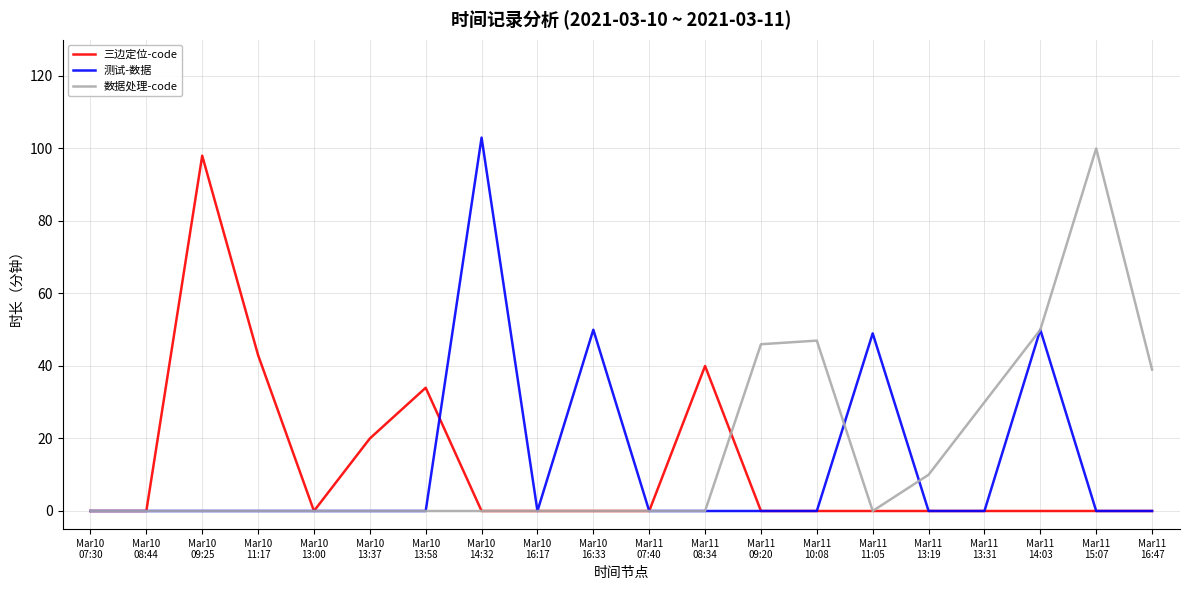

Reading right to left, transcribe all the data shown in this chart.

三边定位-code: Mar11
16:47=0	Mar11
15:07=0	Mar11
14:03=0	Mar11
13:31=0	Mar11
13:19=0	Mar11
11:05=0	Mar11
10:08=0	Mar11
09:20=0	Mar11
08:34=40	Mar11
07:40=0	Mar10
16:33=0	Mar10
16:17=0	Mar10
14:32=0	Mar10
13:58=34	Mar10
13:37=20	Mar10
13:00=0	Mar10
11:17=43	Mar10
09:25=98	Mar10
08:44=0	Mar10
07:30=0
测试-数据: Mar11
16:47=0	Mar11
15:07=0	Mar11
14:03=50	Mar11
13:31=0	Mar11
13:19=0	Mar11
11:05=49	Mar11
10:08=0	Mar11
09:20=0	Mar11
08:34=0	Mar11
07:40=0	Mar10
16:33=50	Mar10
16:17=0	Mar10
14:32=103	Mar10
13:58=0	Mar10
13:37=0	Mar10
13:00=0	Mar10
11:17=0	Mar10
09:25=0	Mar10
08:44=0	Mar10
07:30=0
数据处理-code: Mar11
16:47=39	Mar11
15:07=100	Mar11
14:03=50	Mar11
13:31=30	Mar11
13:19=10	Mar11
11:05=0	Mar11
10:08=47	Mar11
09:20=46	Mar11
08:34=0	Mar11
07:40=0	Mar10
16:33=0	Mar10
16:17=0	Mar10
14:32=0	Mar10
13:58=0	Mar10
13:37=0	Mar10
13:00=0	Mar10
11:17=0	Mar10
09:25=0	Mar10
08:44=0	Mar10
07:30=0